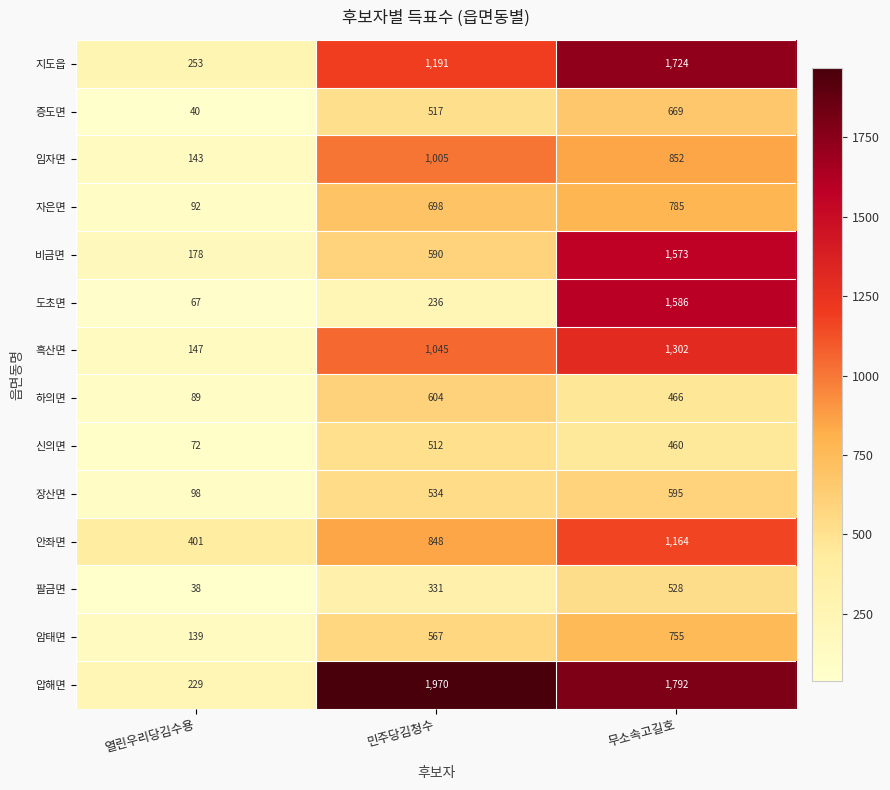

At how many categories does at least one series exceed 970?

2